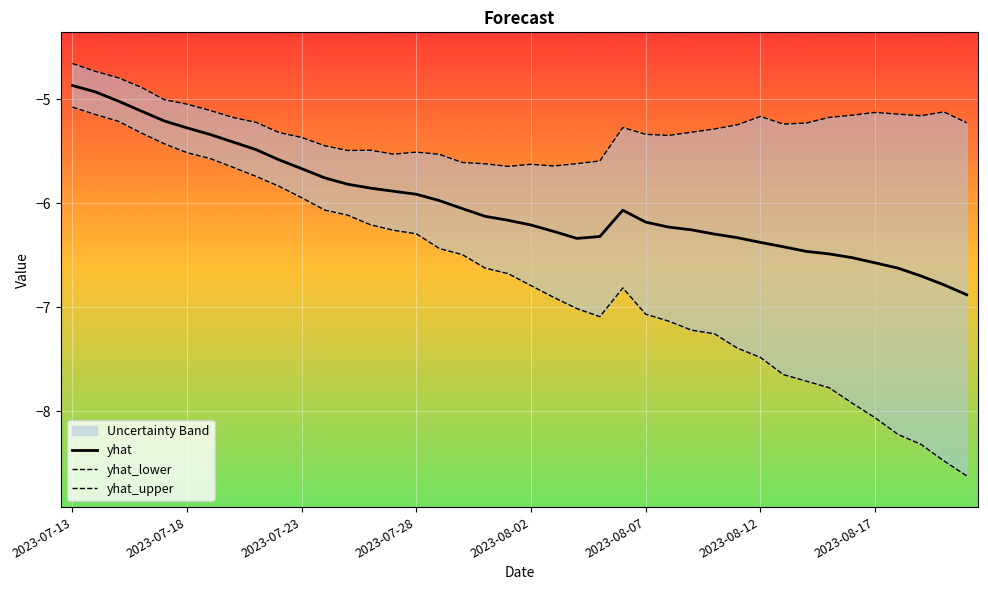

What is the maximum value shown in the chart?

-4.7